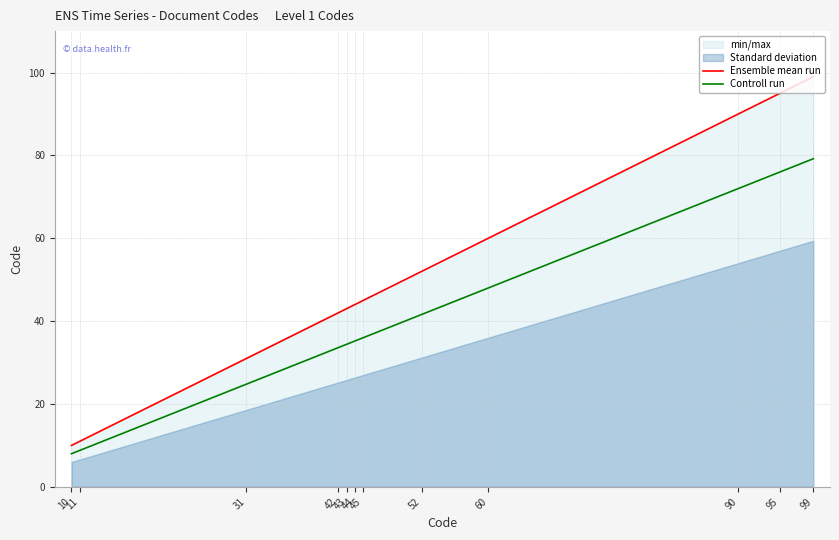

True or false: Ensemble mean run and Controll run intersect in this chart.

False